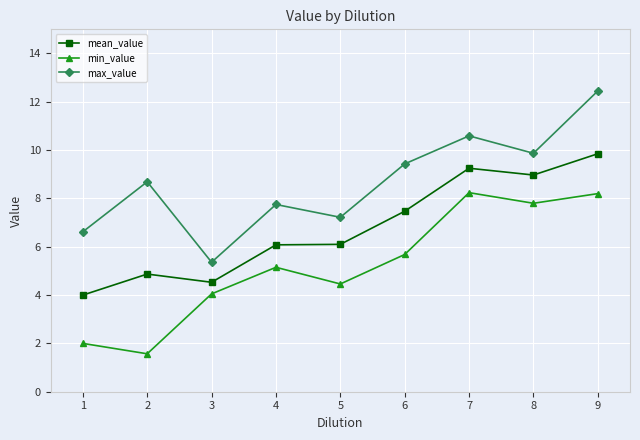

The mean_value series shows 5.3 at 8. True or false?

False